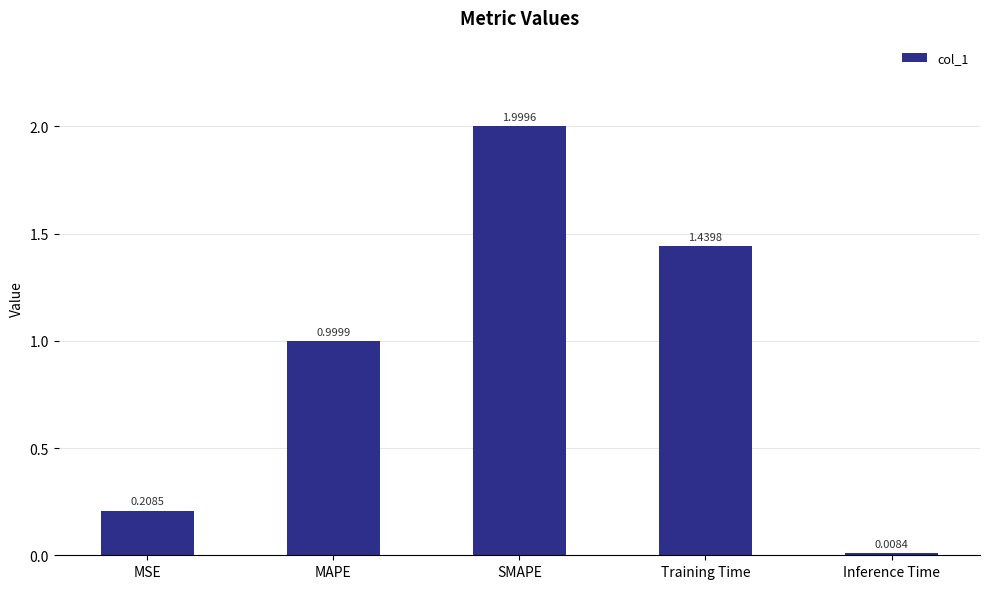

What value does the data have at MAPE?

1.0